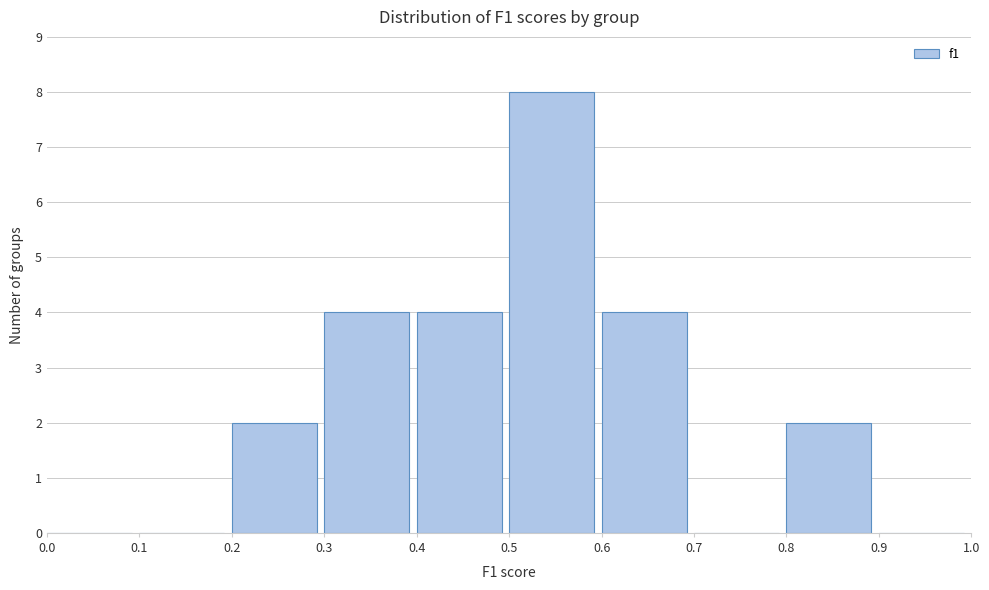

Which range on the x-axis has the tallest bar?

0.5 to 0.6